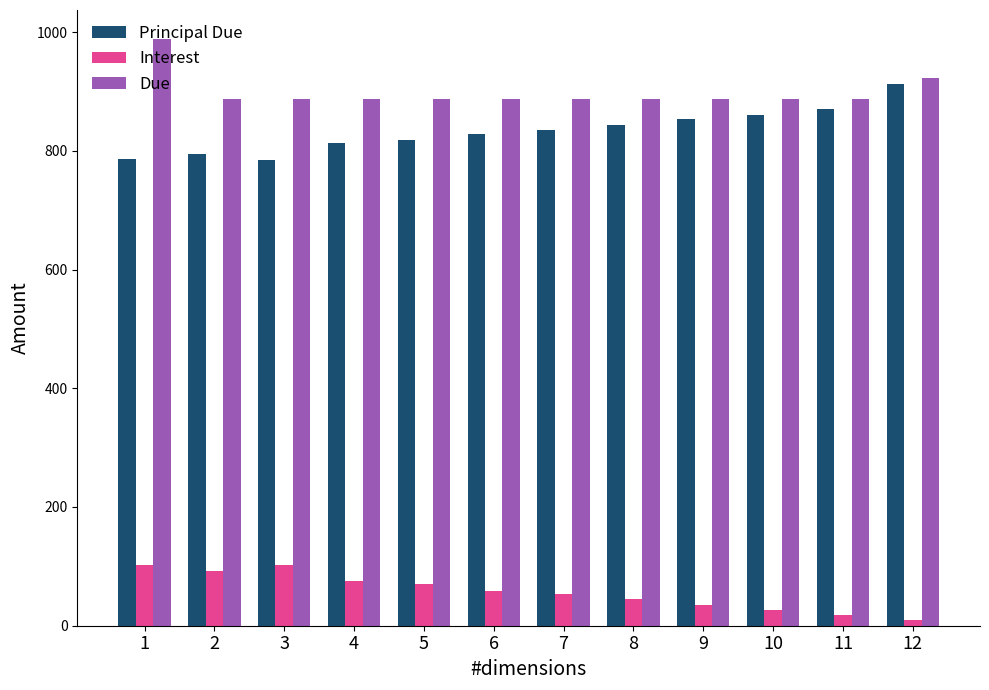

Is the value of Principal Due at 3 greater than the value of Due at 5?

No